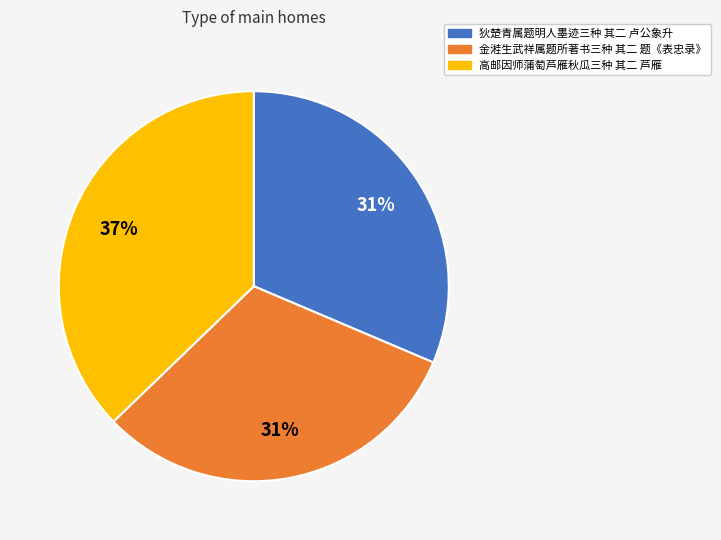

What percentage is the 金溎生武祥属题所著书三种 其二 题《表忠录》 slice, to the nearest percent?

31%